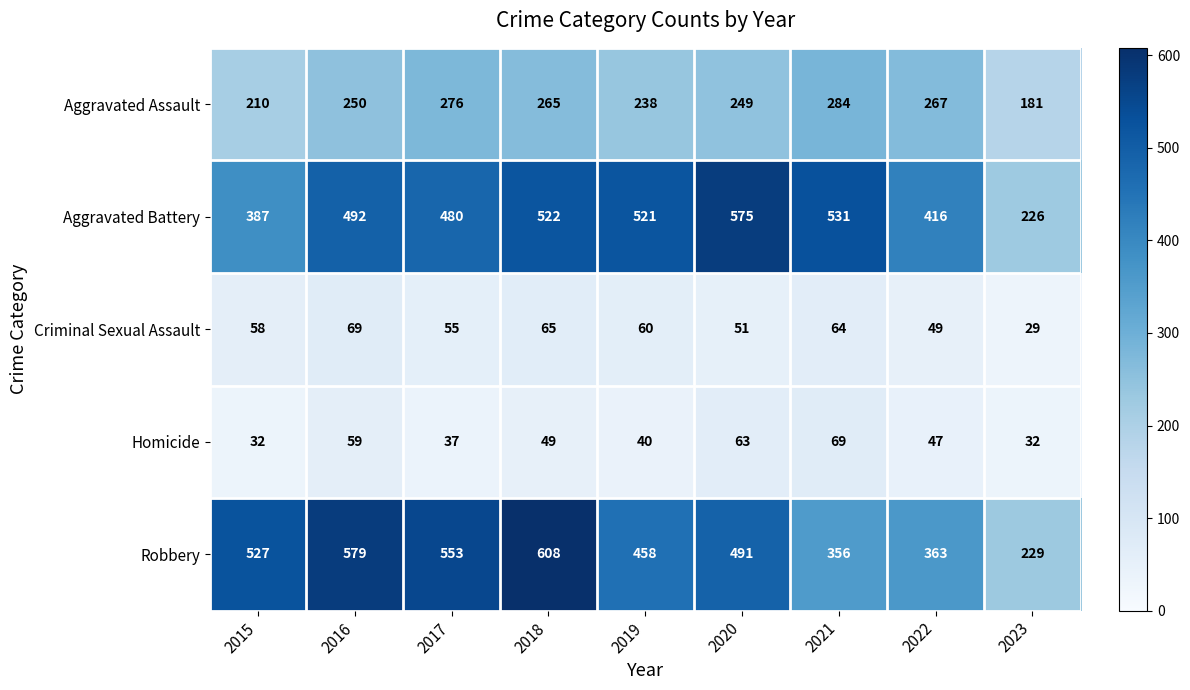

What is the difference between the highest and lowest values at 2017?

516